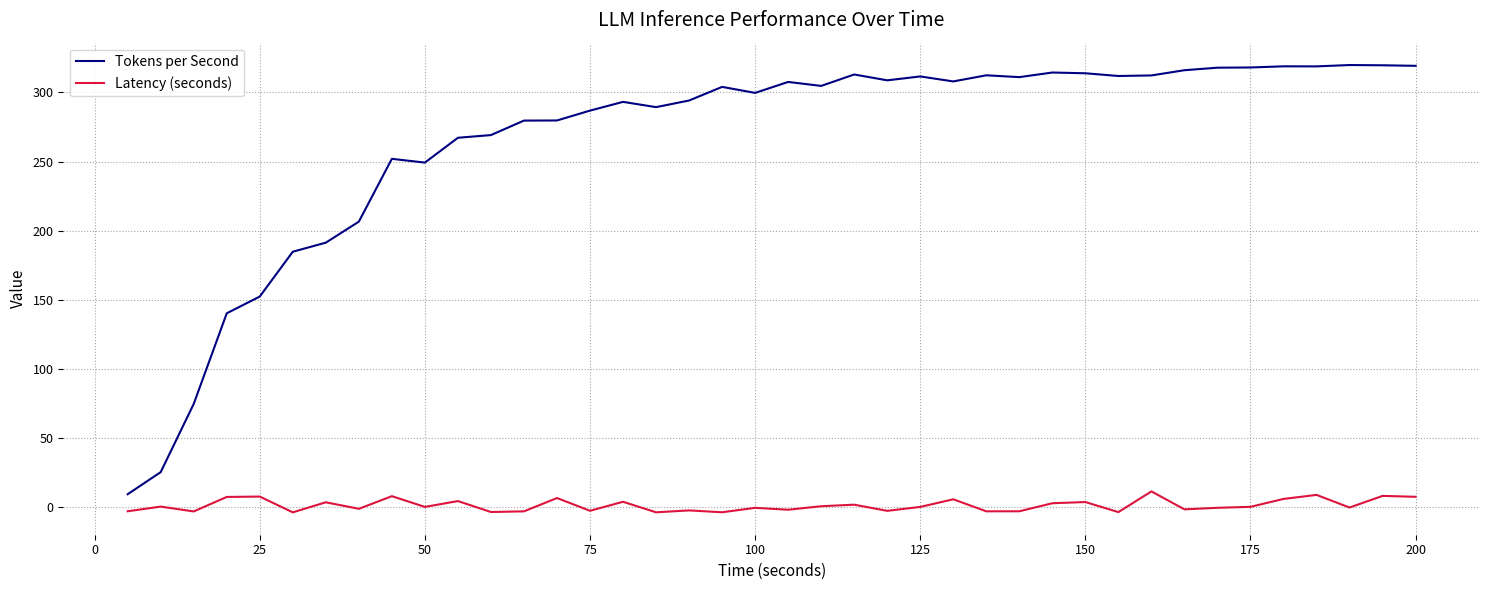

Rank the series by their maximum value, from highest to lowest.

Tokens per Second, Latency (seconds)